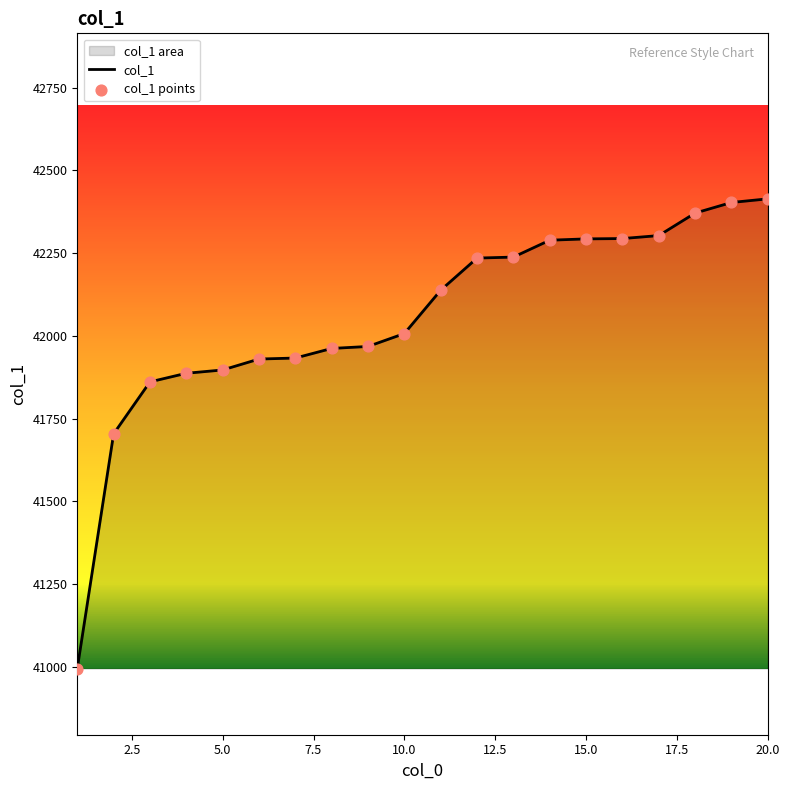

What are all the series names shown in the legend?

col_1, col_1 points